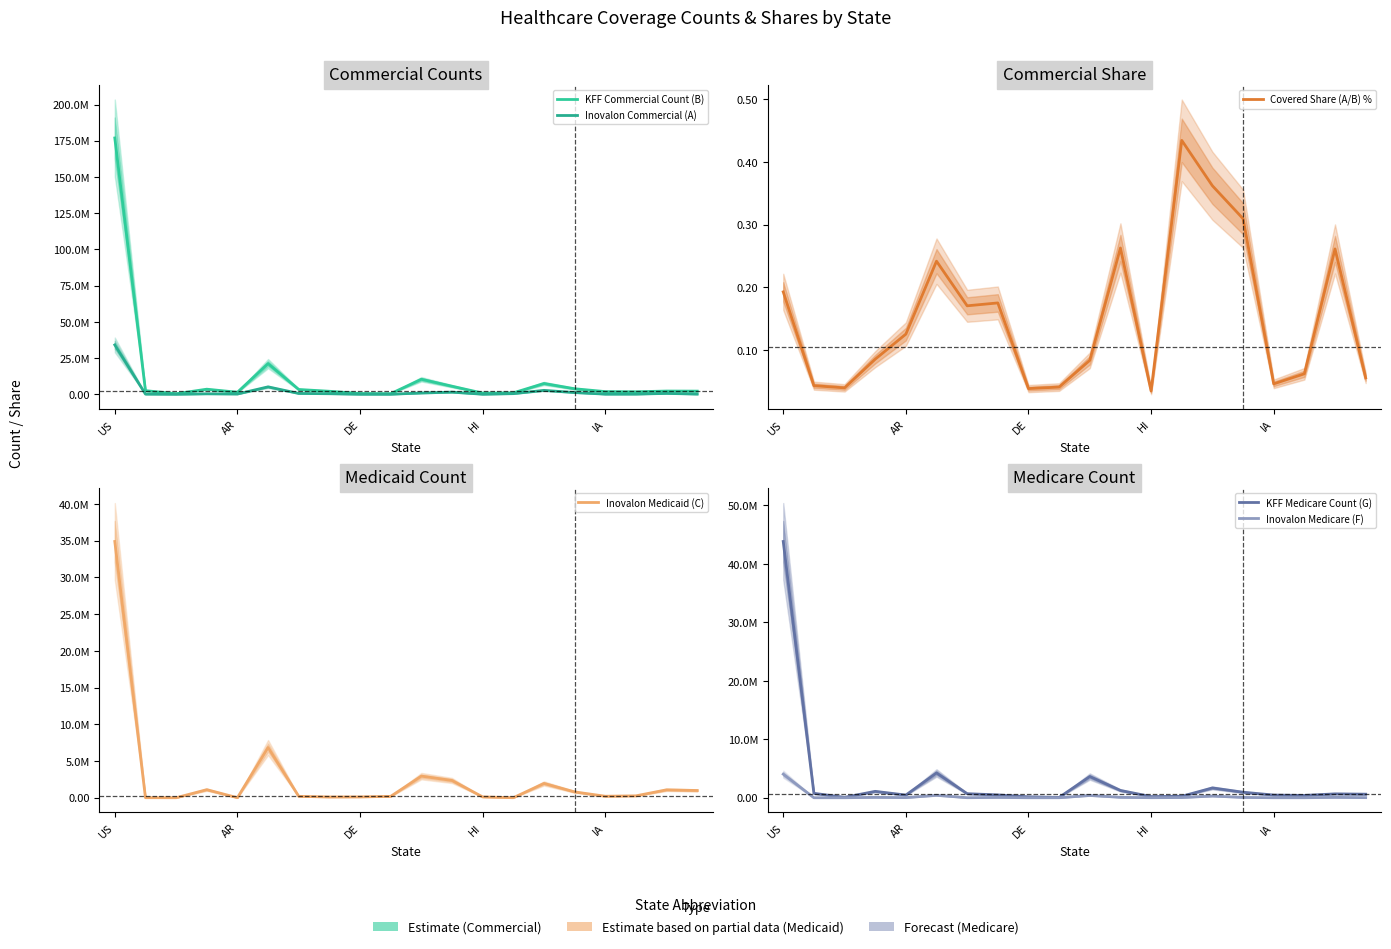

What is the value of the Covered Share (A/B) % point at the 8th from the left?

0.2